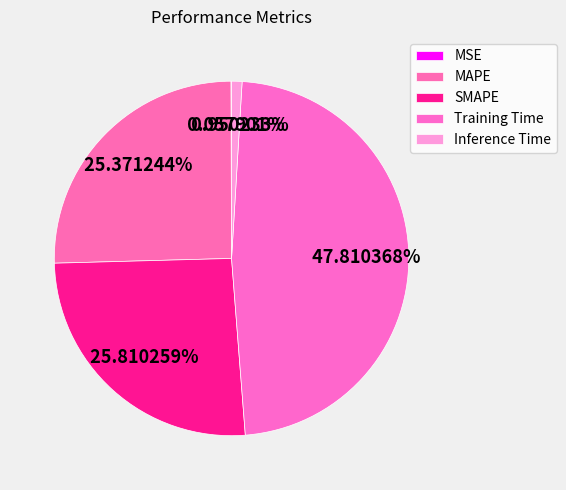

To the nearest percent, what is the difference between the largest and smallest slice percentages?

48%